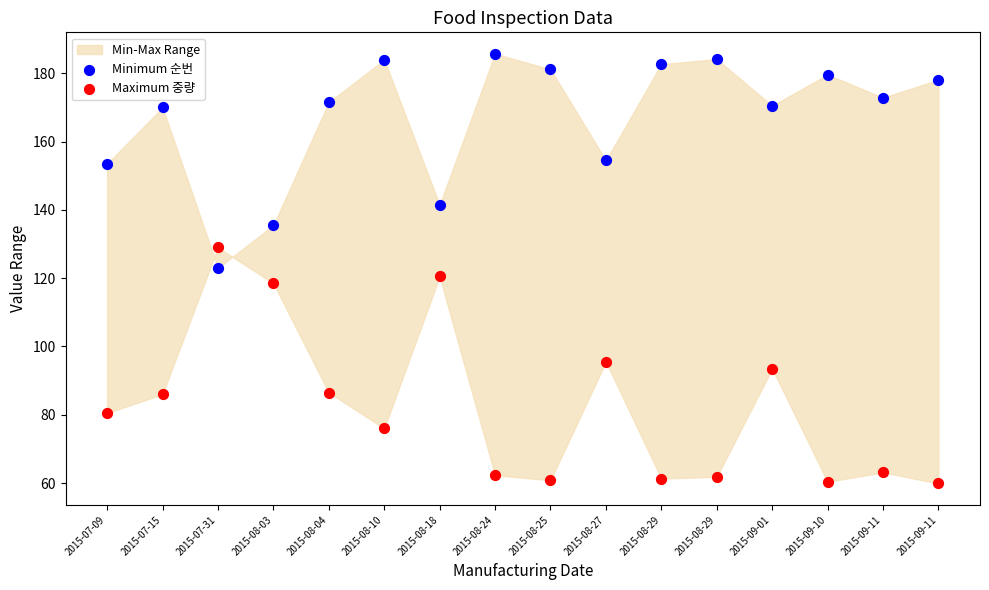

Across all data points, what is the range of Y values (max minus min)?

125.9